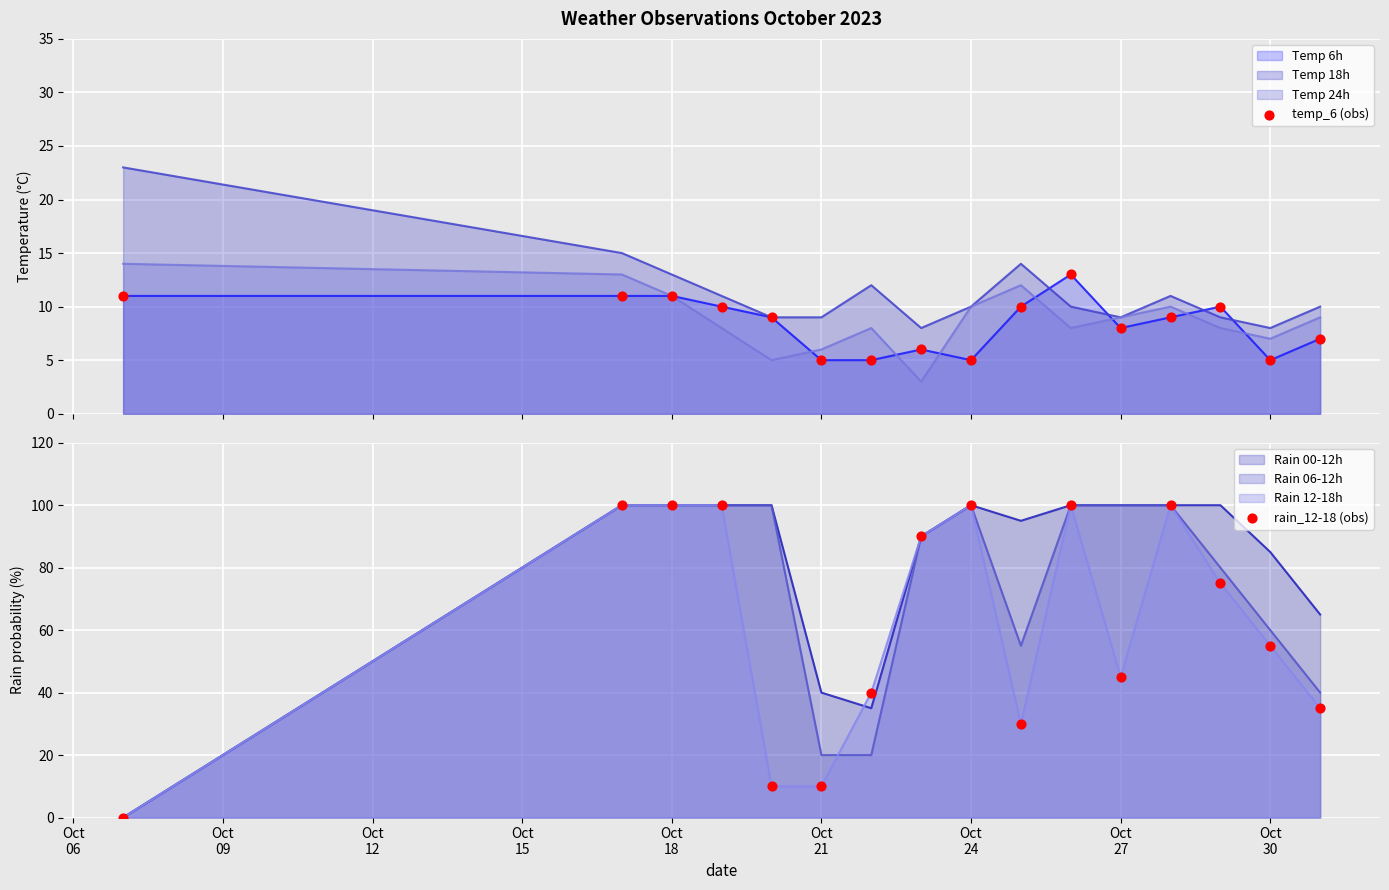

Which series has the widest spread of Y values?

rain_12-18 (obs)